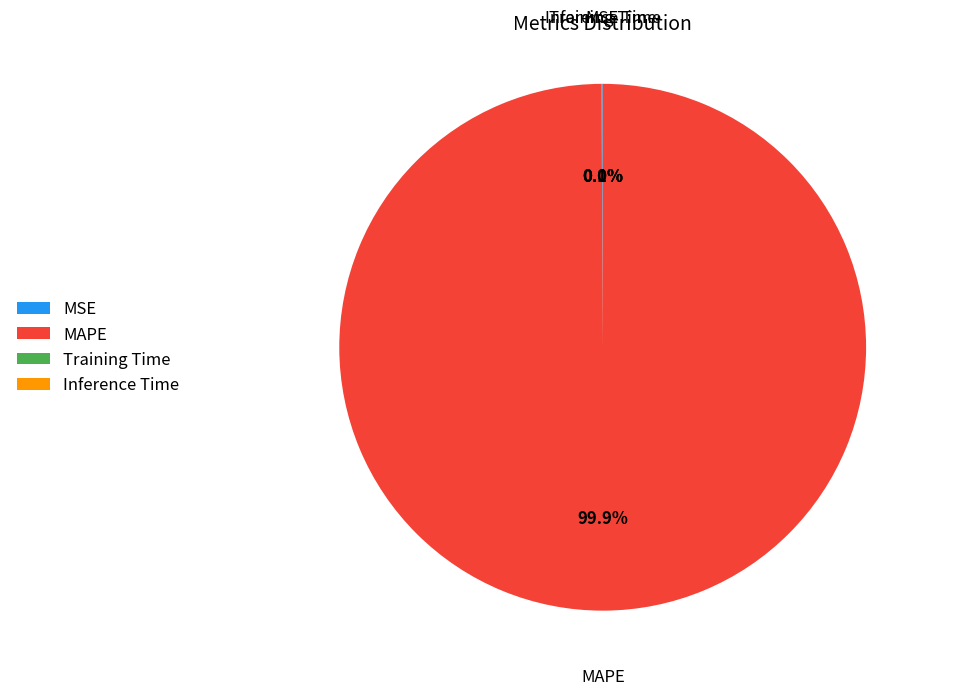

What portion of the pie excludes MAPE?

0.1%